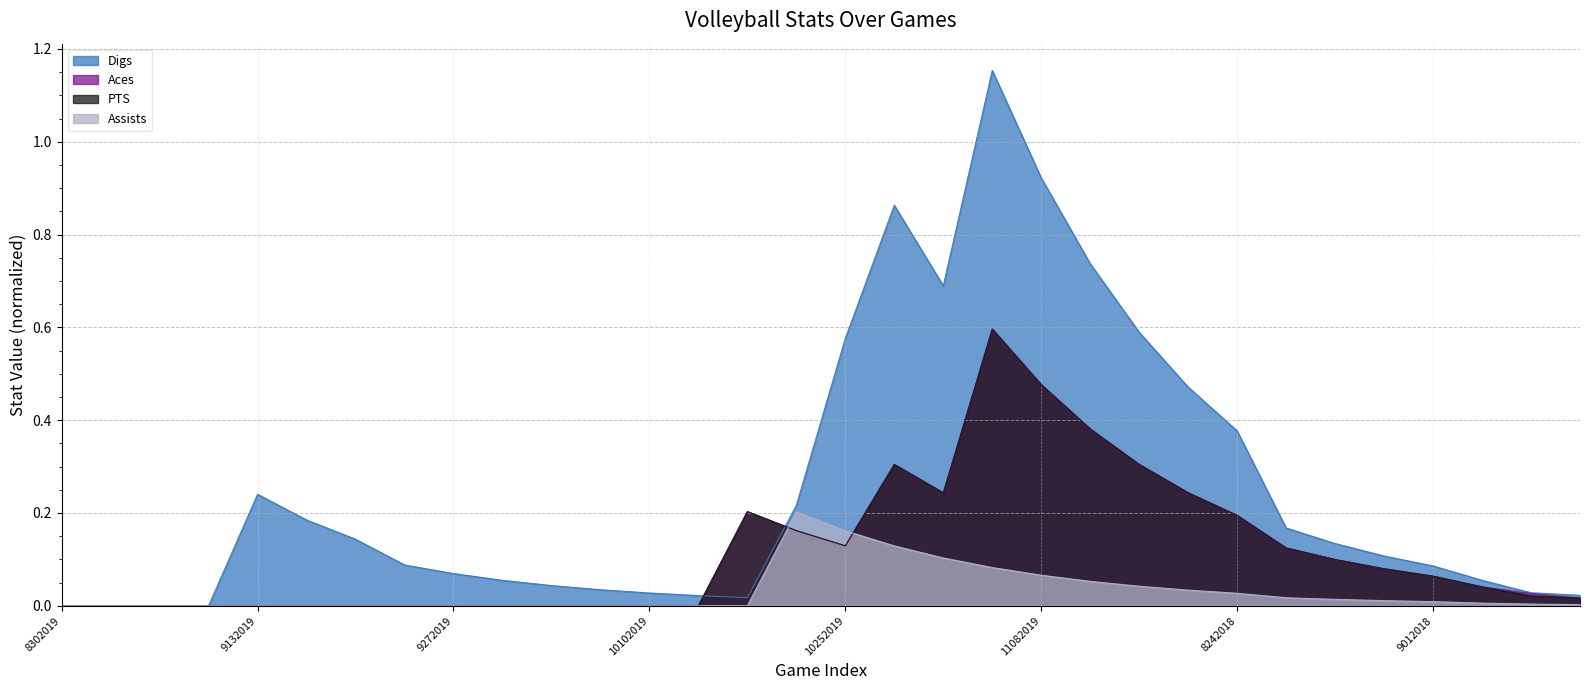

Is the value of Assists at 8242018 greater than the value of Aces at 9142018?

Yes